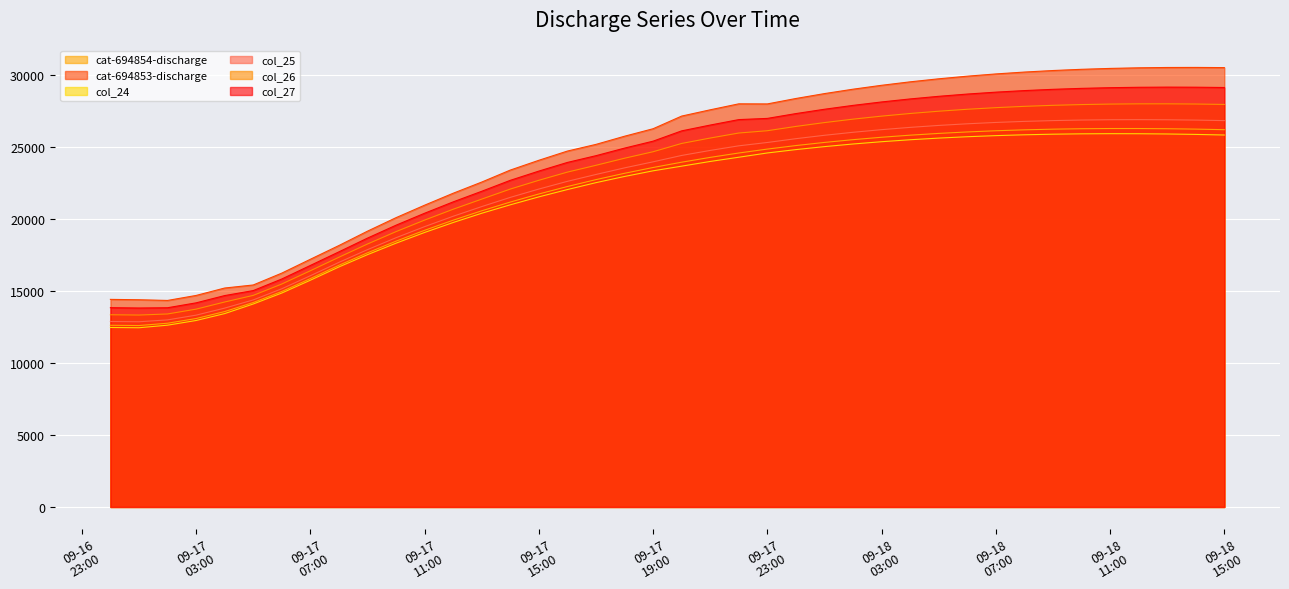

What is the lowest value of the col_26 series?

13325.5